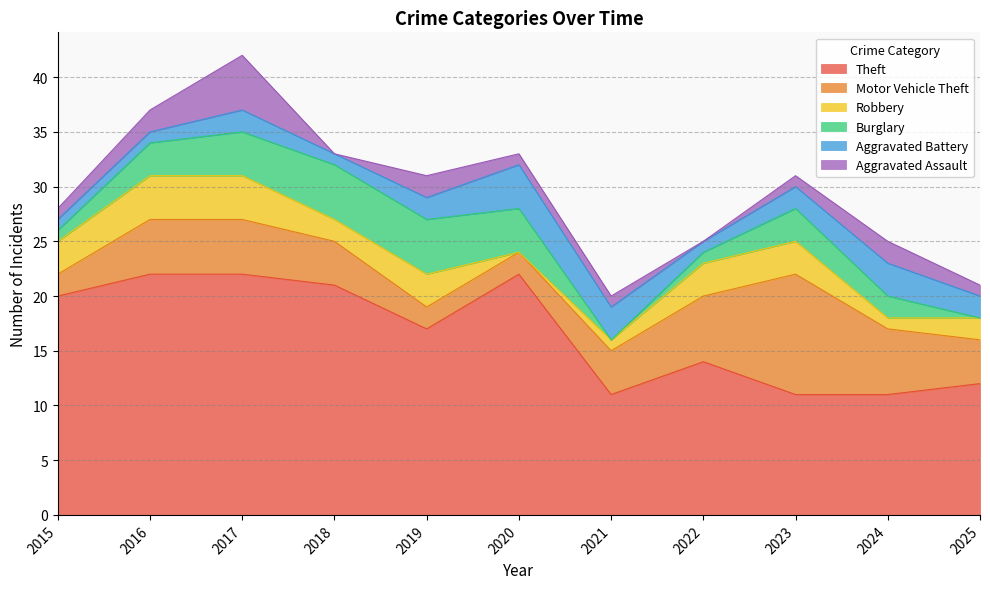

How many lines are shown in the chart?

6